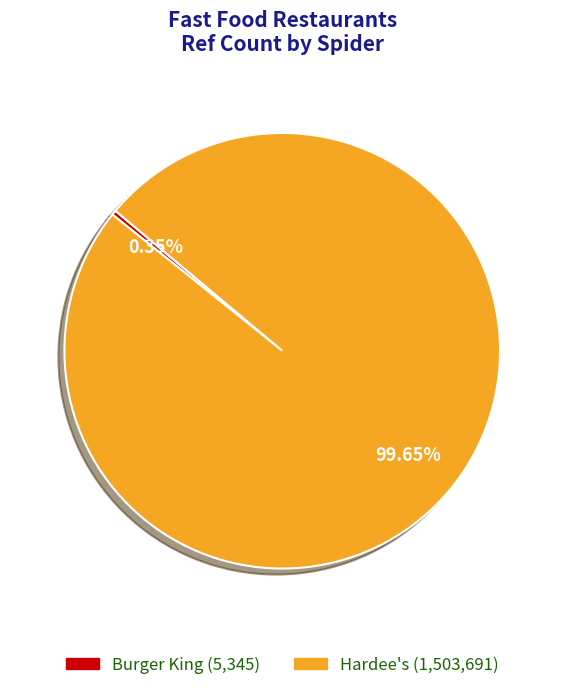

Is there any slice that represents more than half of the pie?

Yes